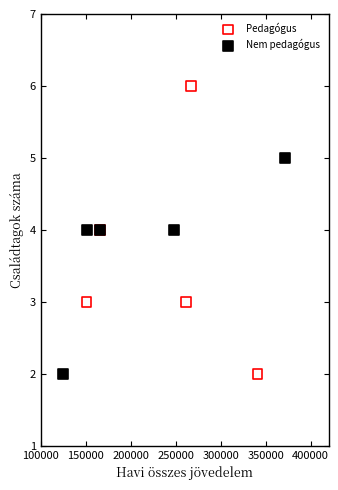

Which series contains the highest Y value?

Pedagógus